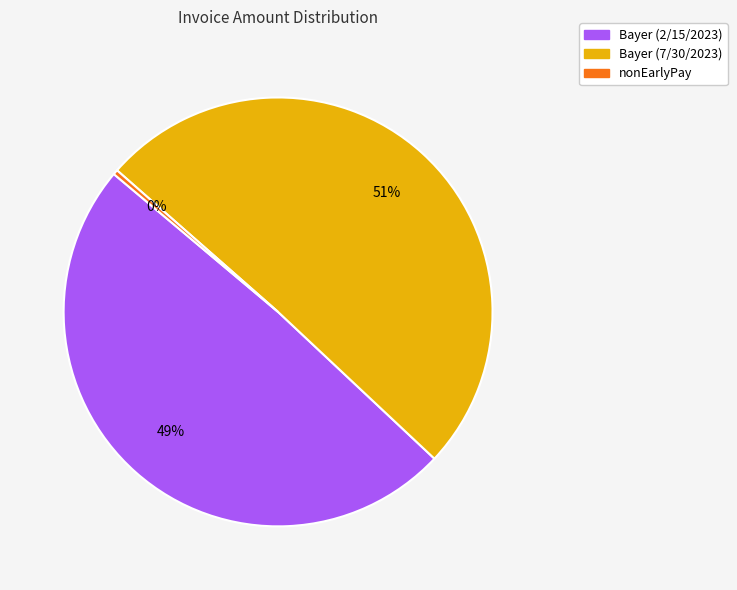

Which category has the biggest portion of the pie?

Bayer (7/30/2023)